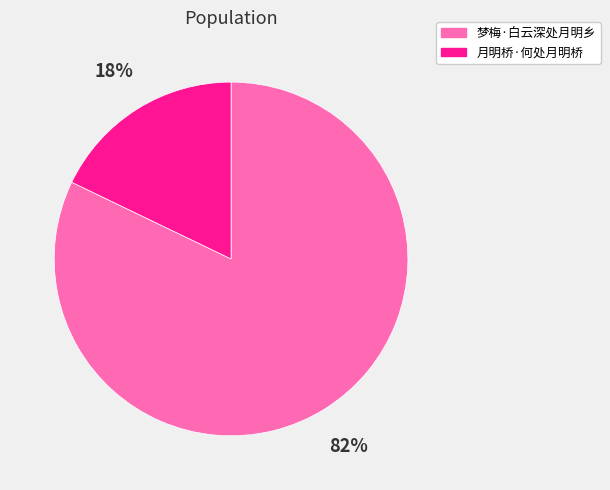

Which slice represents more than half of the pie?

梦梅·白云深处月明乡